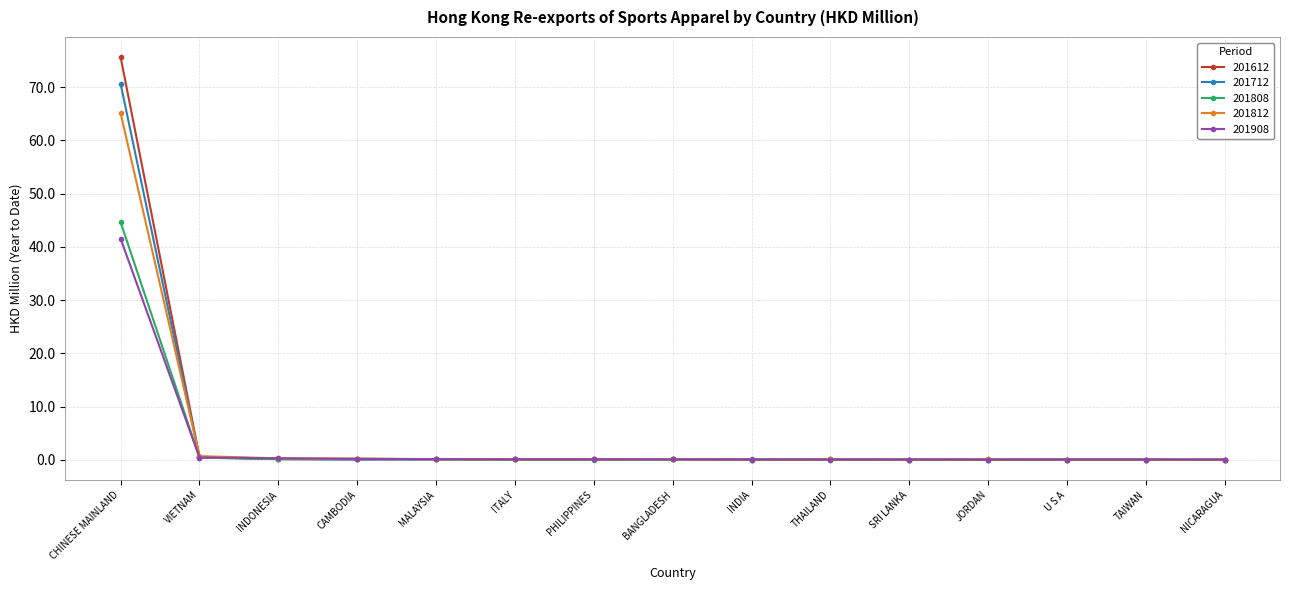

What is the difference between the second highest and minimum values in the 201712 series?

0.4